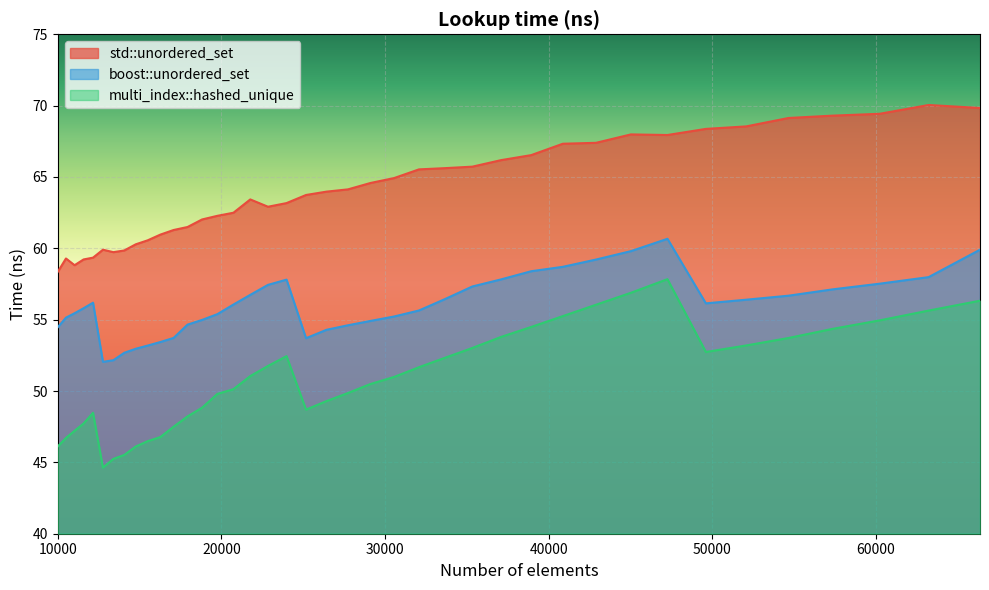

How many interior local valleys does the std::unordered_set series have?

4